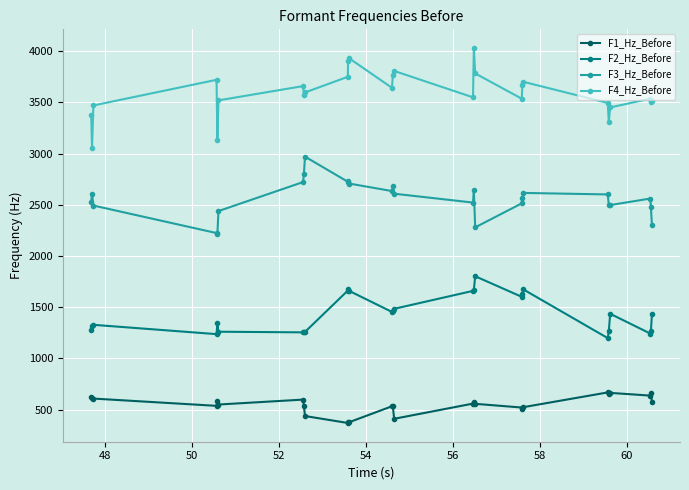

Rank the series by their maximum value, from highest to lowest.

F4_Hz_Before, F3_Hz_Before, F2_Hz_Before, F1_Hz_Before